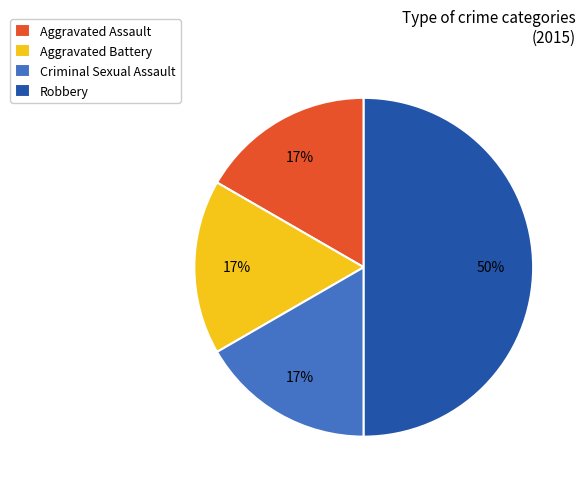

What is the ratio of the value at Criminal Sexual Assault to the value at Aggravated Assault?

1.0